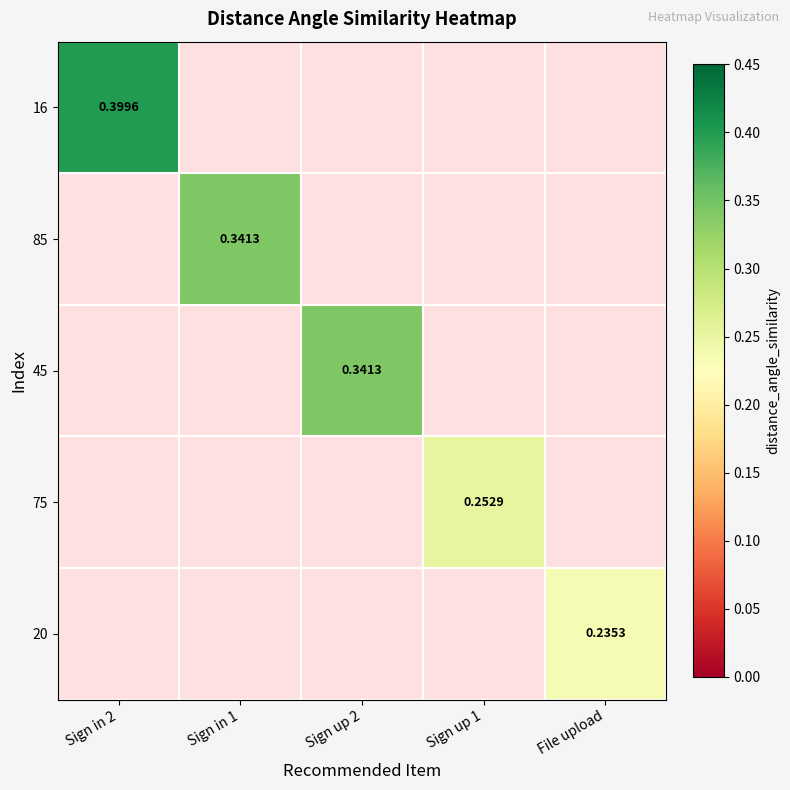

At how many categories does at least one series exceed 0?

5